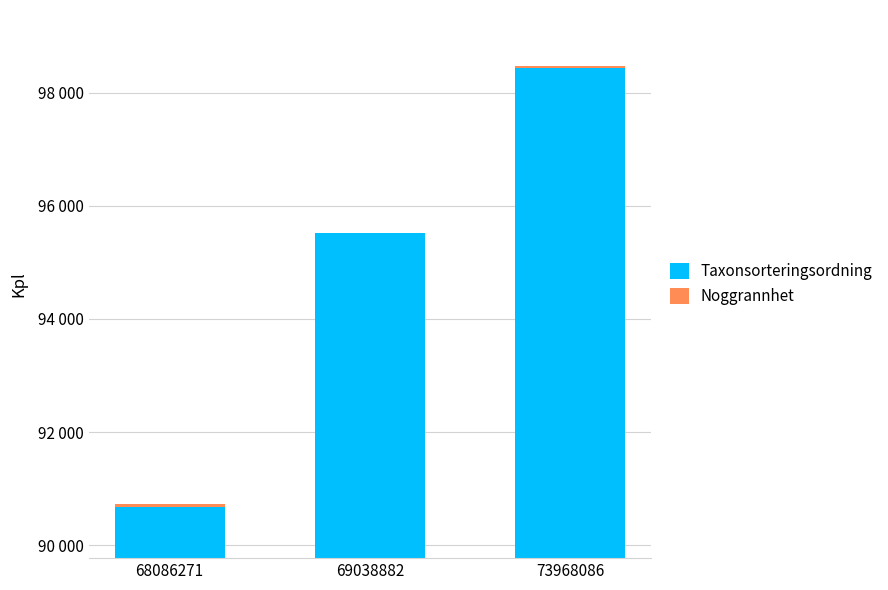

At which label does Taxonsorteringsordning reach its minimum?

68086271